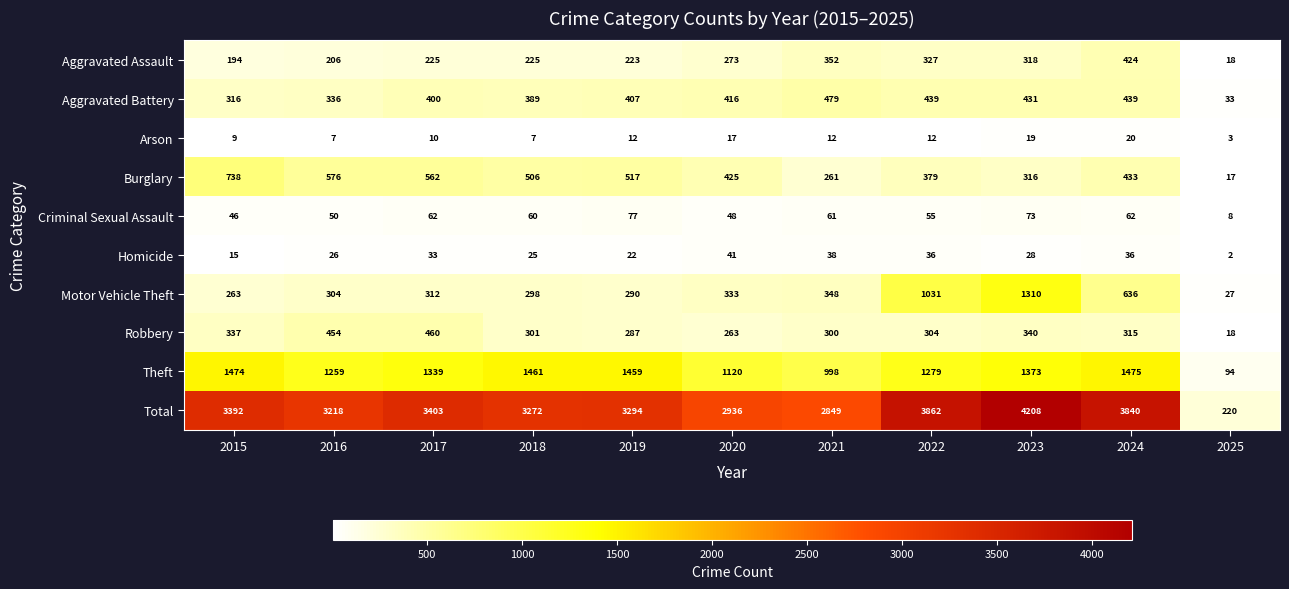

What is the lowest value of the Burglary series?

17